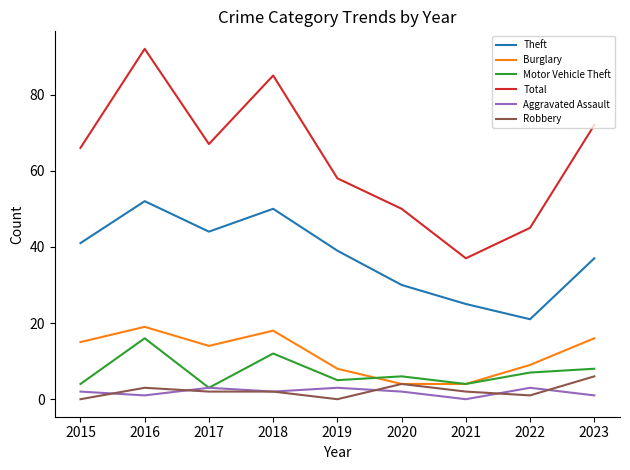

Reading left to right, list all the values displayed in this chart.

Theft: 41	52	44	50	39	30	25	21	37
Burglary: 15	19	14	18	8	4	4	9	16
Motor Vehicle Theft: 4	16	3	12	5	6	4	7	8
Total: 66	92	67	85	58	50	37	45	72
Aggravated Assault: 2	1	3	2	3	2	0	3	1
Robbery: 0	3	2	2	0	4	2	1	6